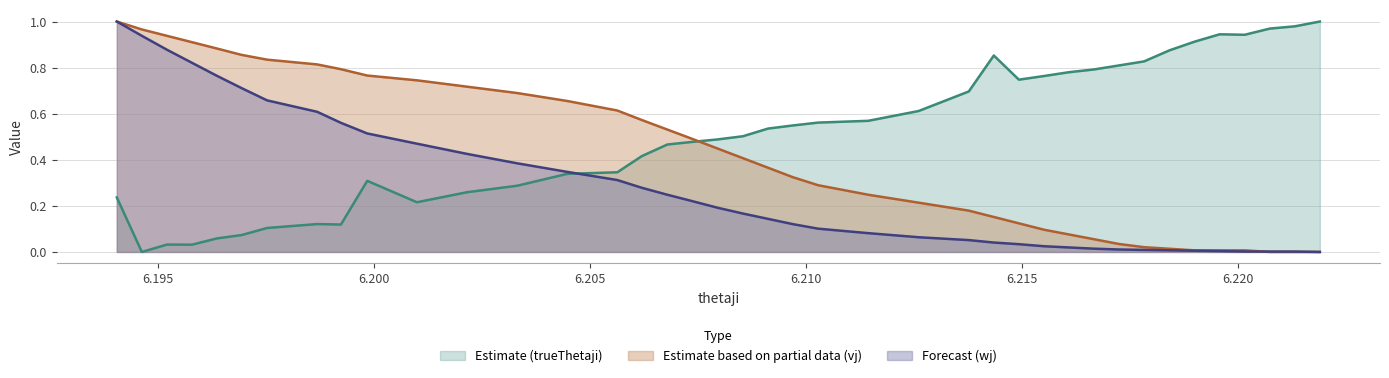

Between 6.21493 and 6.20738, which series saw the biggest shift?

vj